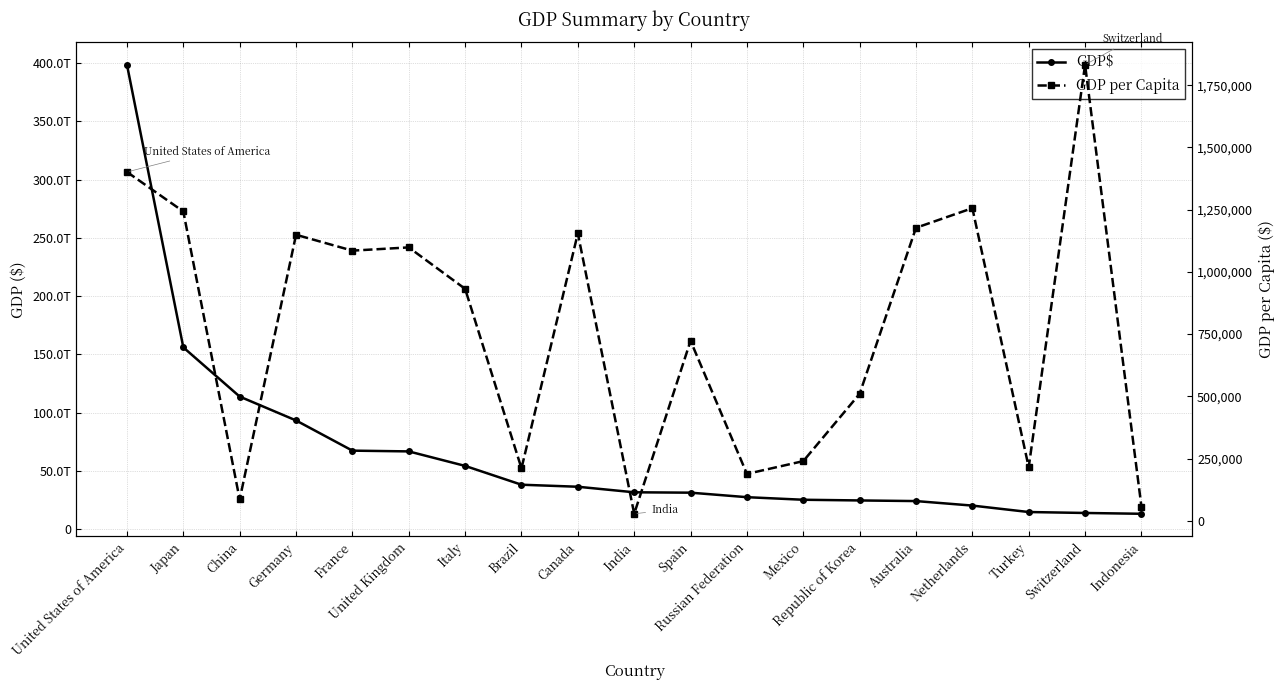

Which series has the largest range (max minus min)?

GDP$